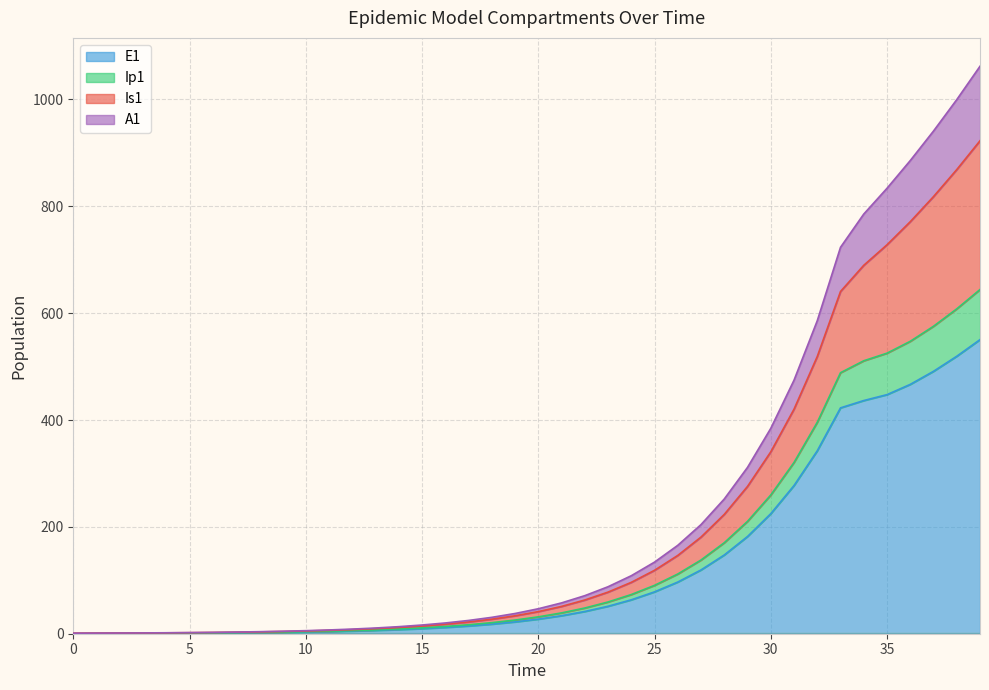

What is the highest value of the E1 series?

550.4